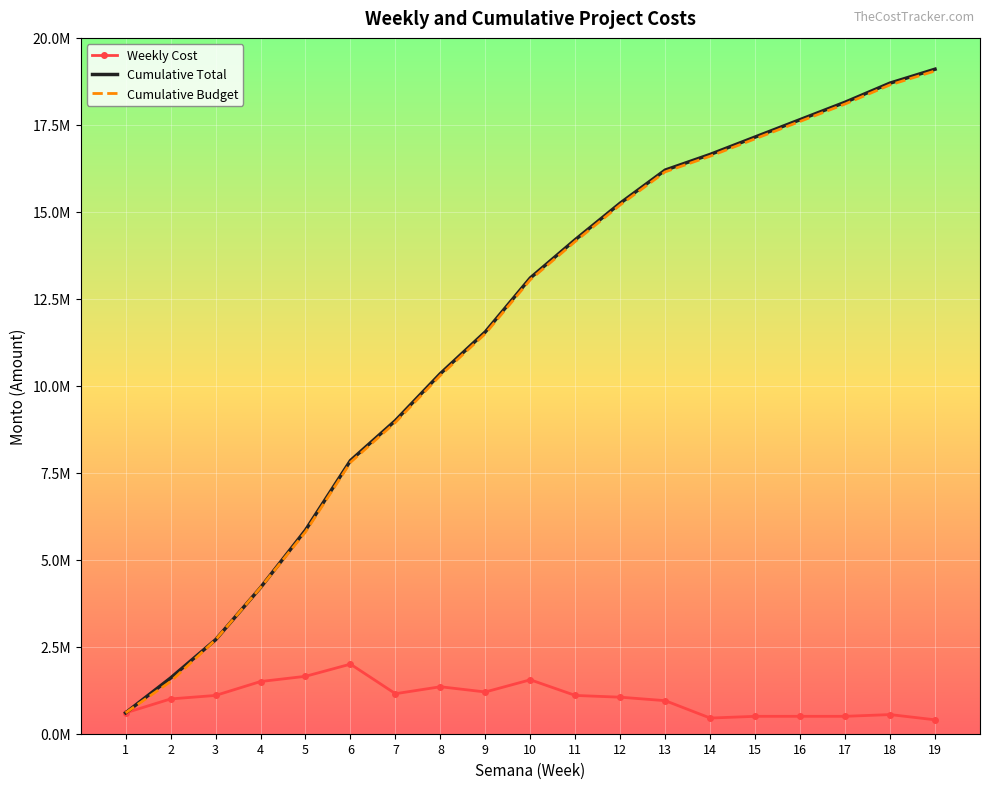

Where does the Cumulative Budget series first go above 13050000?

11